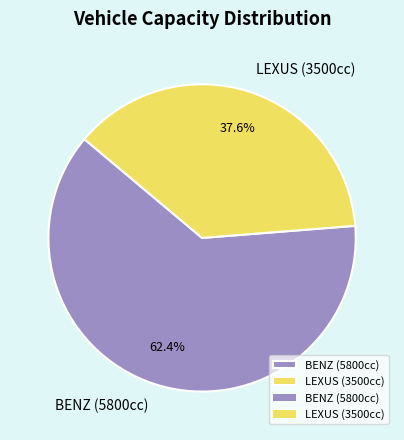

What portion of the pie excludes BENZ (5800cc)?

37.6%